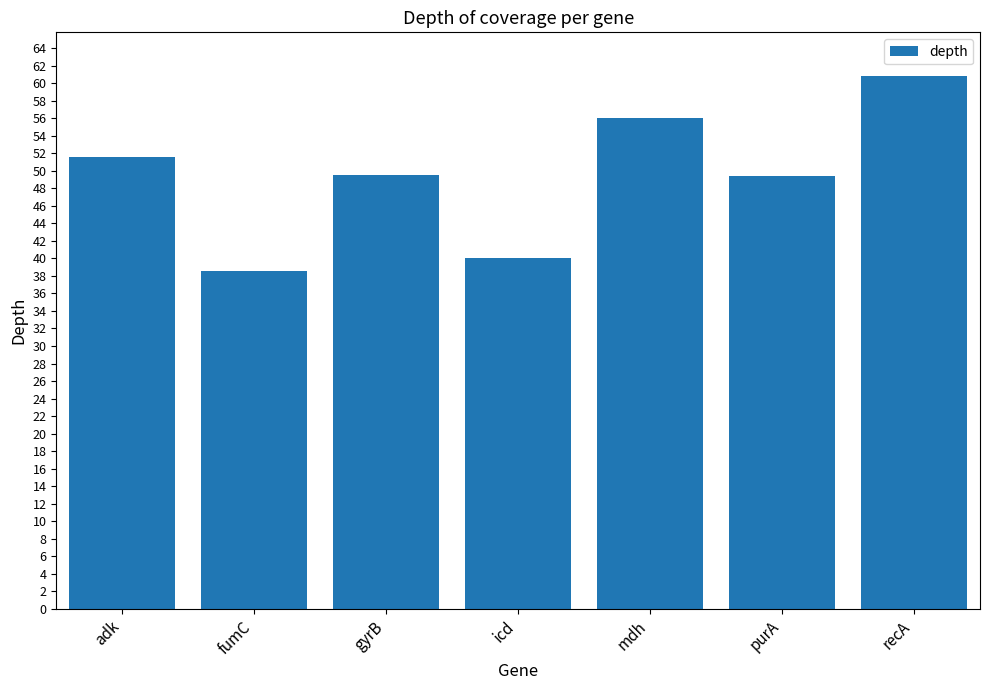

What is the value of the 7th bar from the left?

60.8